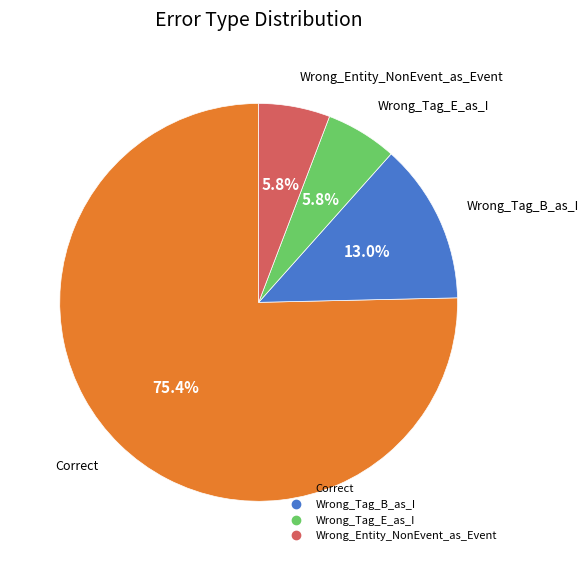

True or false: Wrong_Tag_B_as_I accounts for 13% of the total.

True